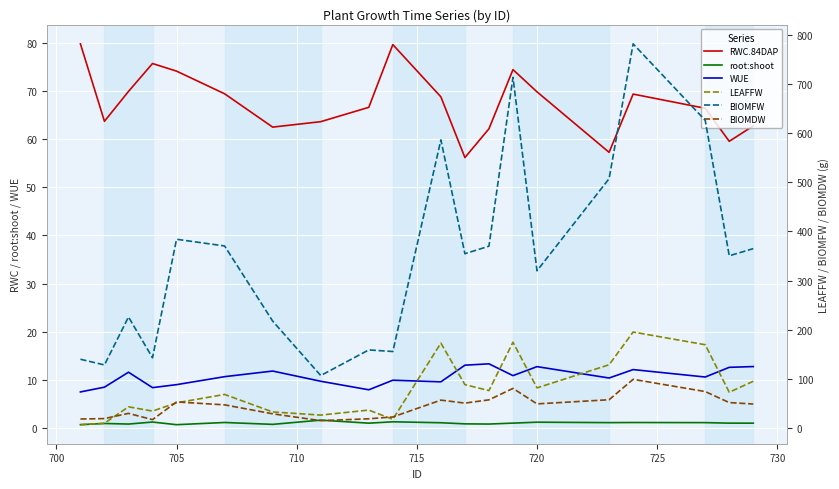

How many series are shown in this chart?

6